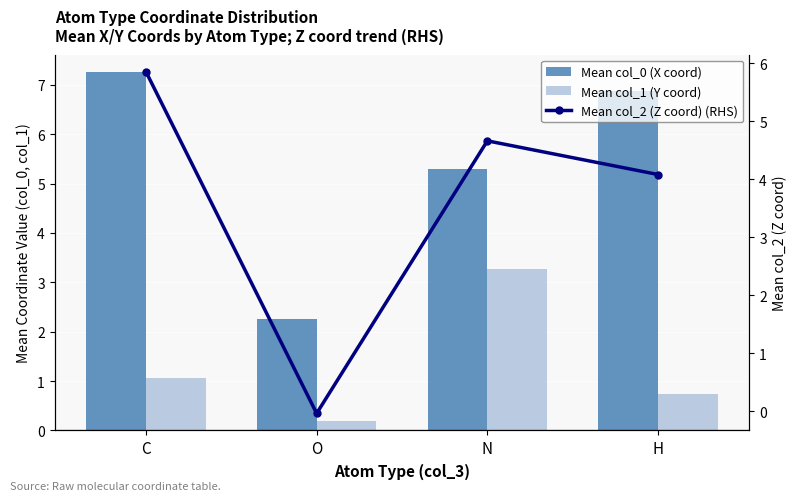

At which category is the sum across all series the highest?

C